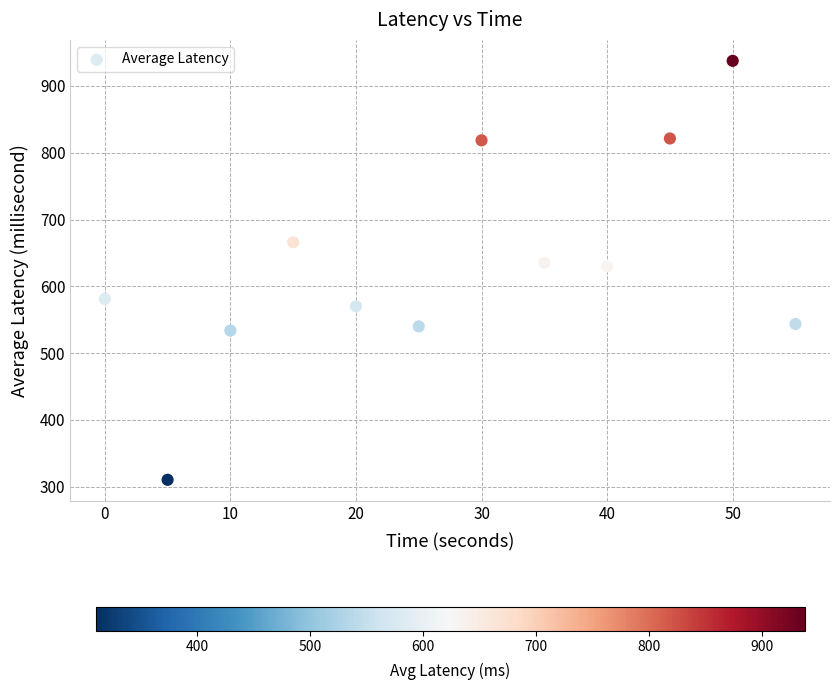

What is the average Y value?

632.4